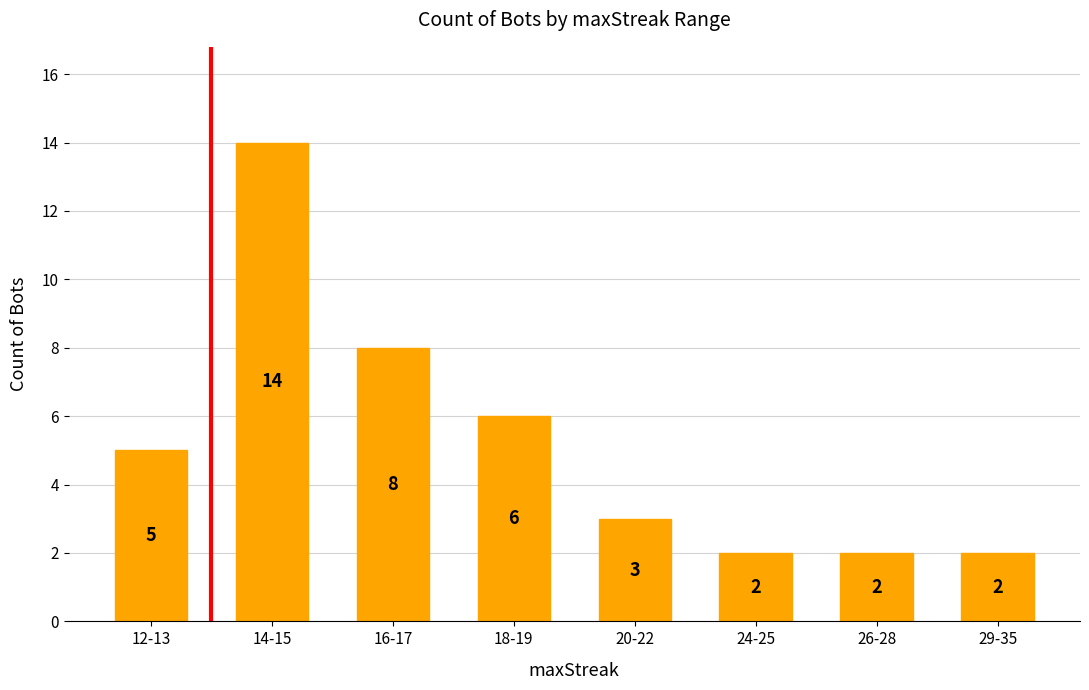

Where is the data nearest to the value 8?

16-17